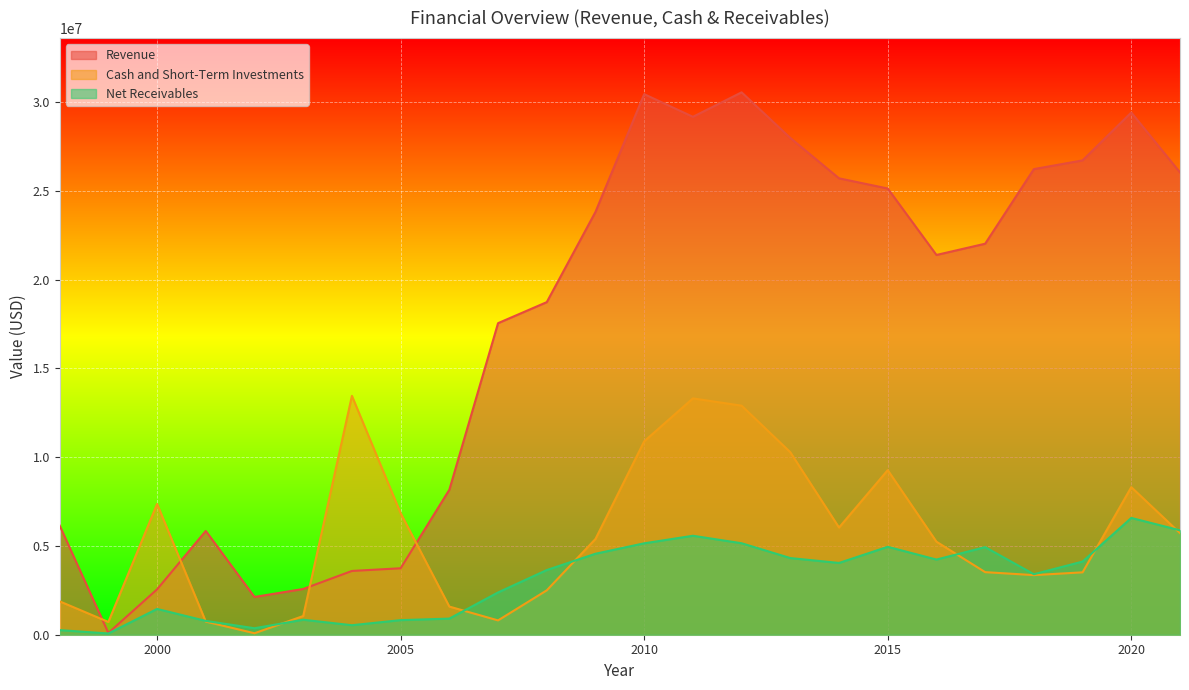

What is the difference between the second highest and second lowest values in the Net Receivables series?

5622000